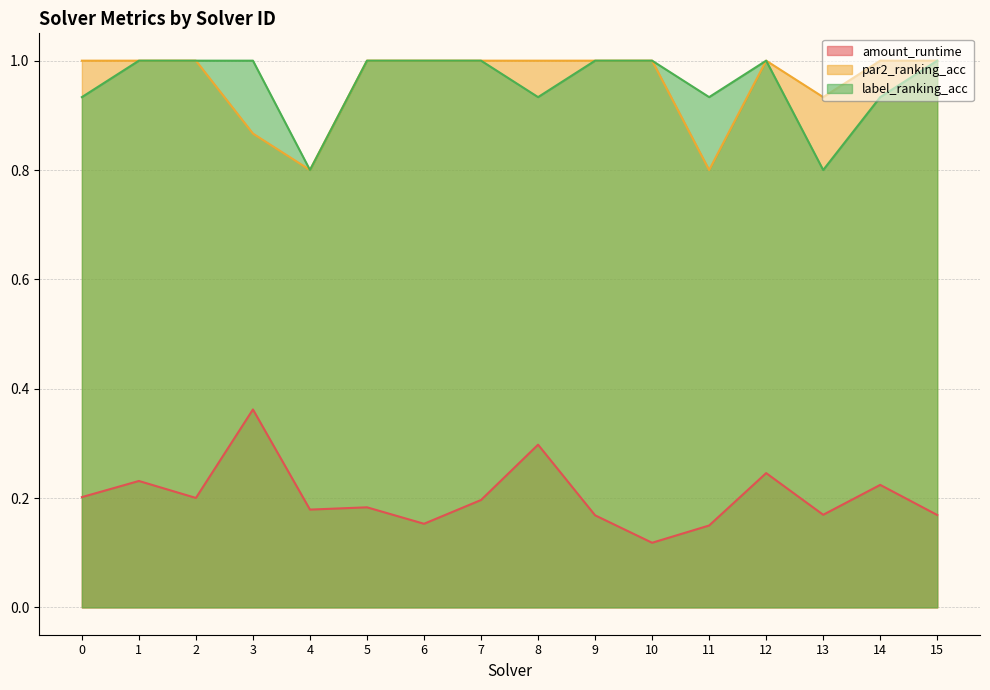

At which category does par2_ranking_acc reach its first local valley?

4